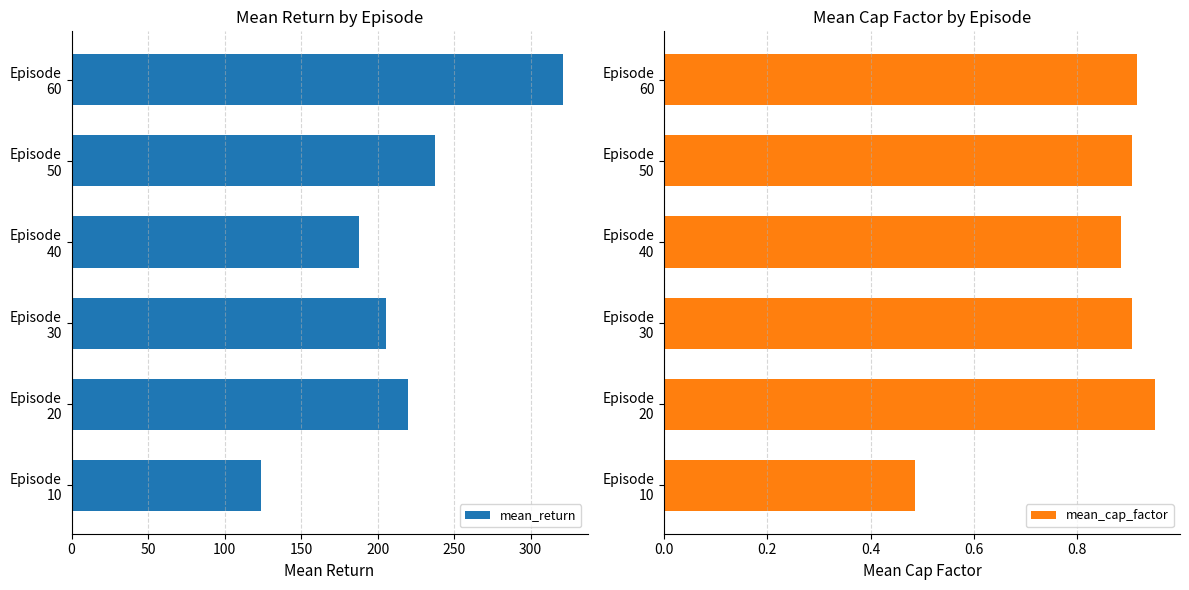

What are all the series names shown in the legend?

mean_return, mean_cap_factor